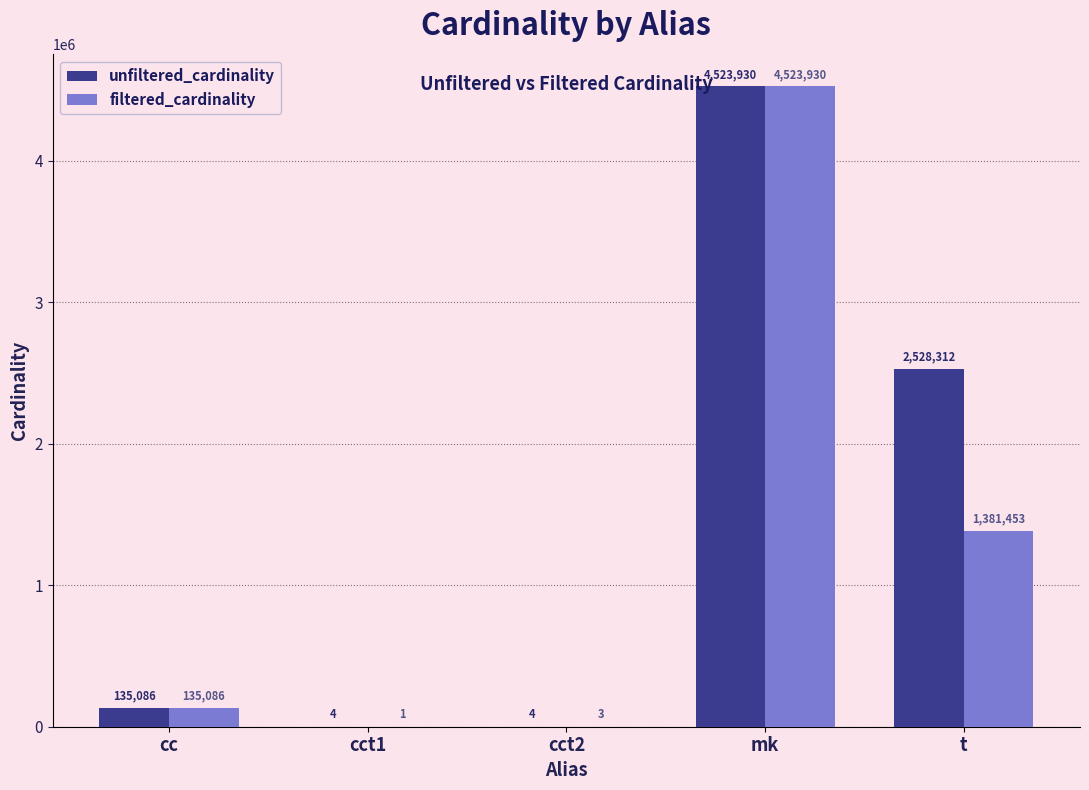

Where is filtered_cardinality nearest to the value 2261965?

t